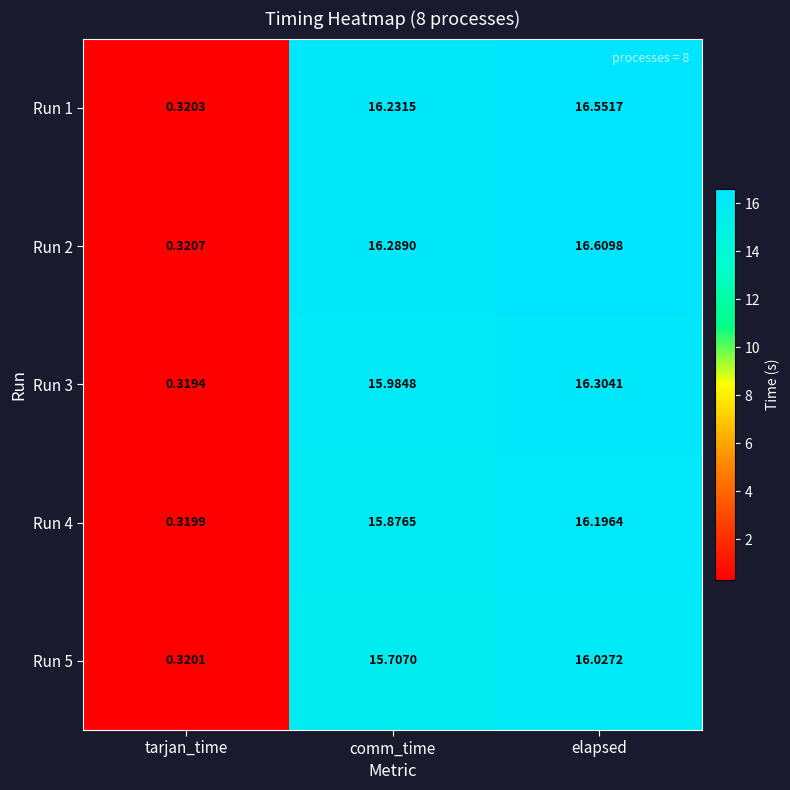

Is the value of Run 1 at comm_time greater than the value of Run 5 at comm_time?

Yes